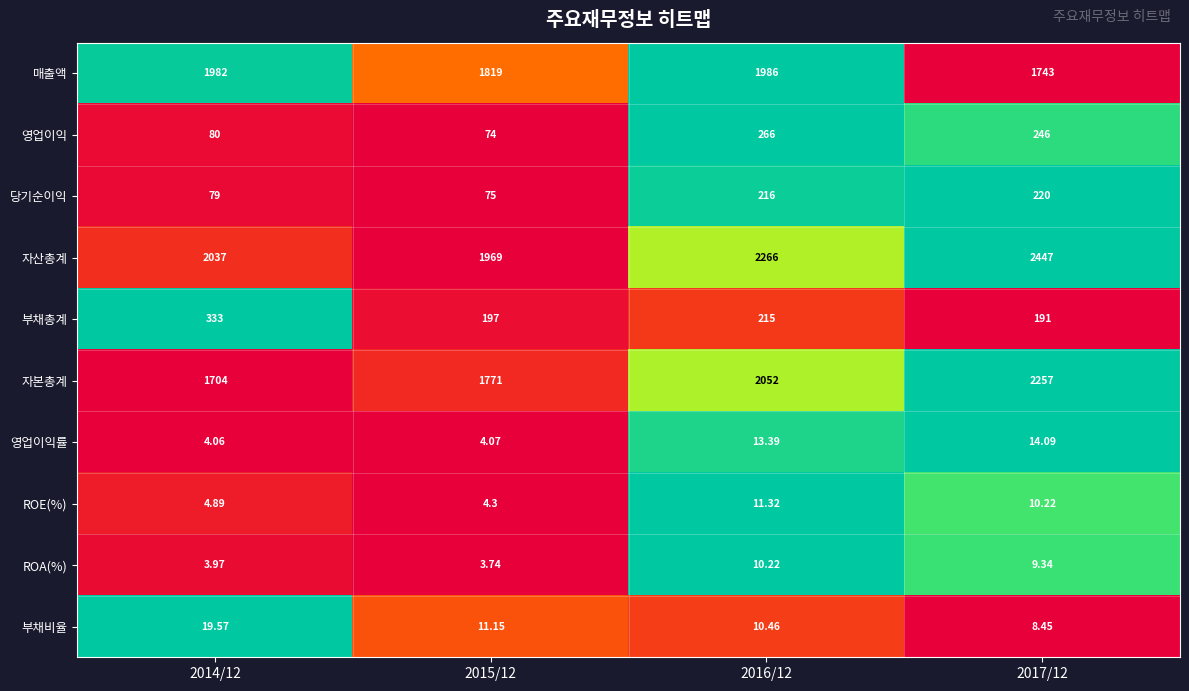

At 2017/12, list the series in order from smallest to largest.

부채비율, ROA(%), ROE(%), 영업이익률, 부채총계, 당기순이익, 영업이익, 매출액, 자본총계, 자산총계